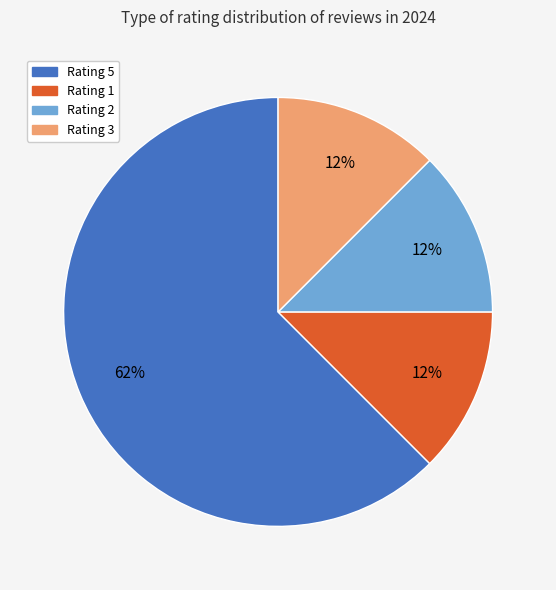

How many segments does this pie chart have?

4